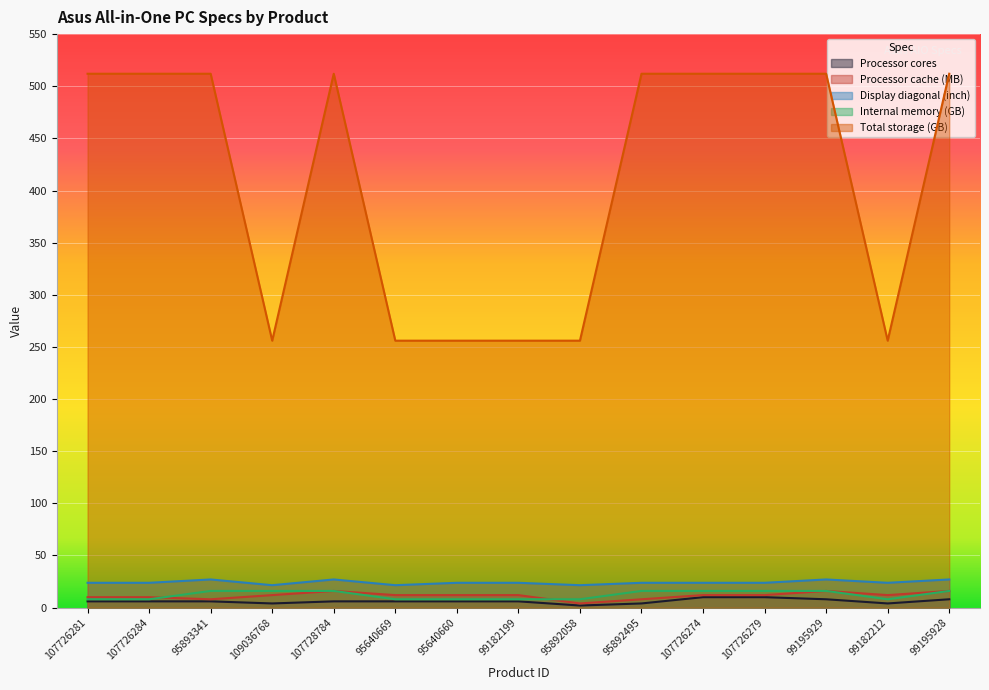

How many distinct data groups are displayed?

5